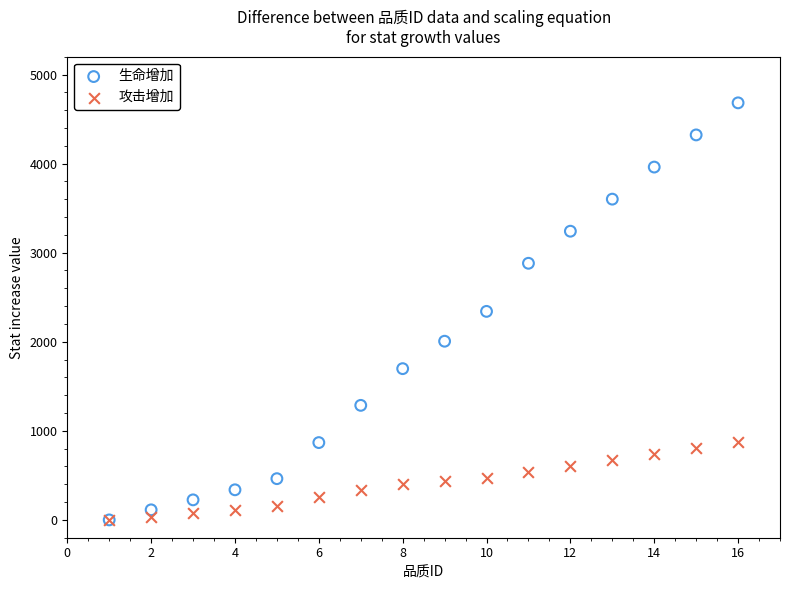

What are all the series names shown in the legend?

生命增加, 攻击增加